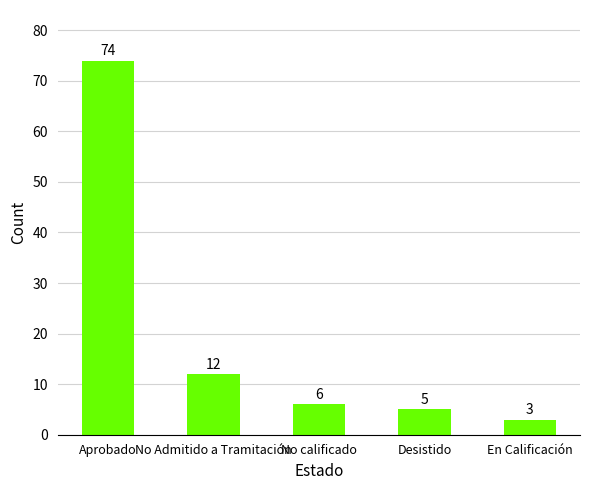

What is the minimum value shown in the chart?

3